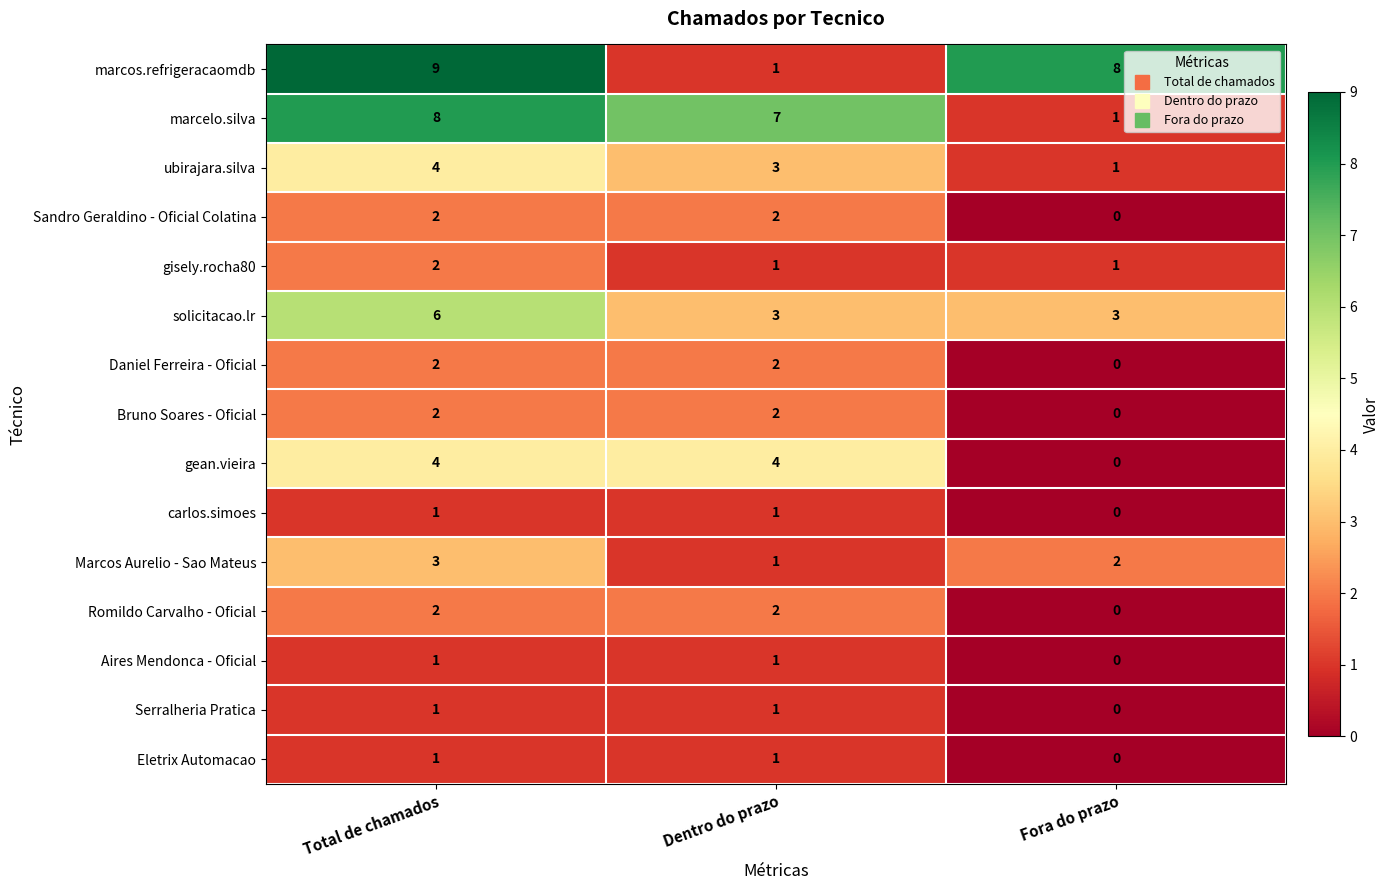

Which series changed the most between Total de chamados and Dentro do prazo?

marcos.refrigeracaomdb